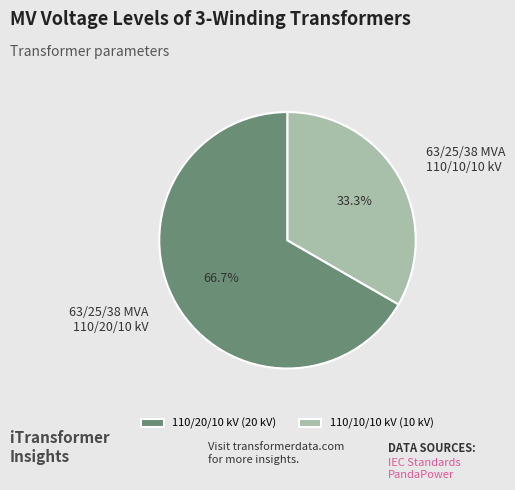

To the nearest percent, what percentage of the pie is 63/25/38 MVA 110/10/10 kV?

33%